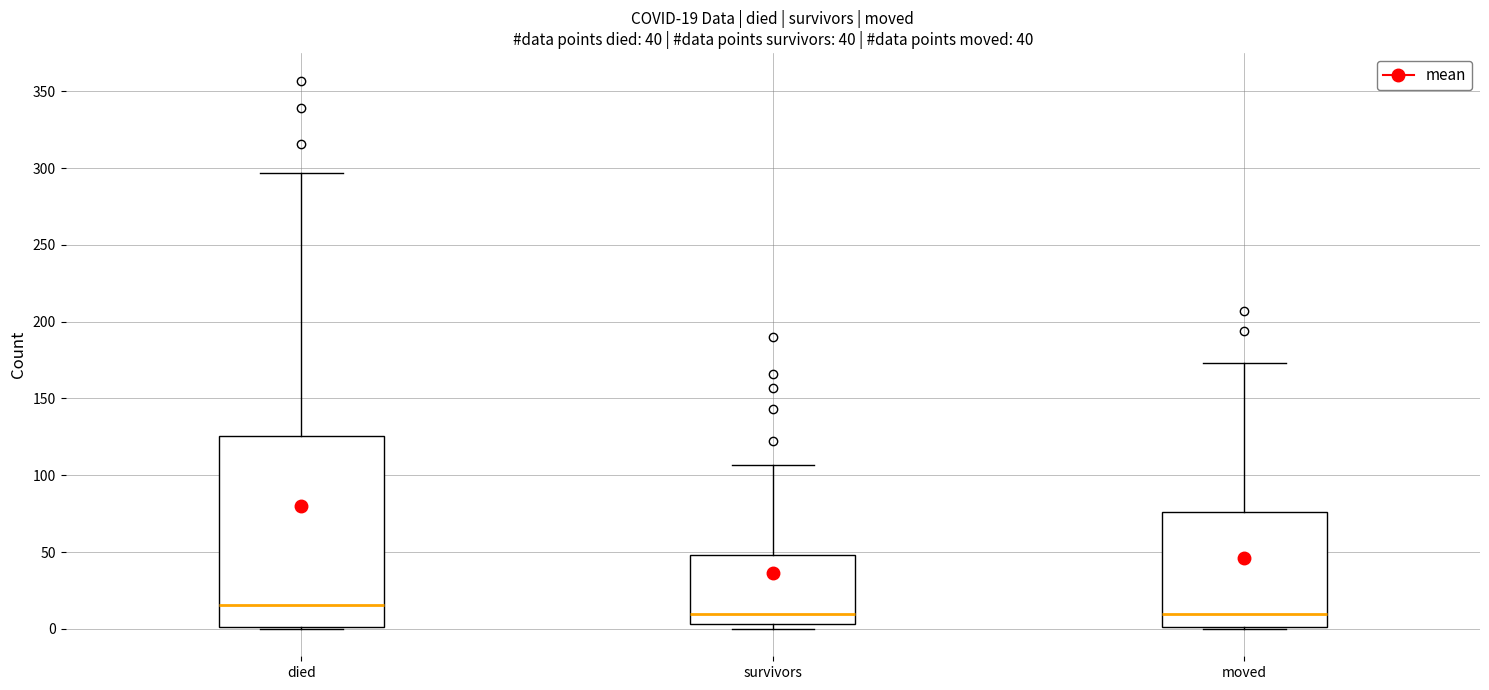

Comparing the boxes themselves (not the whiskers), which one is the tallest?

died